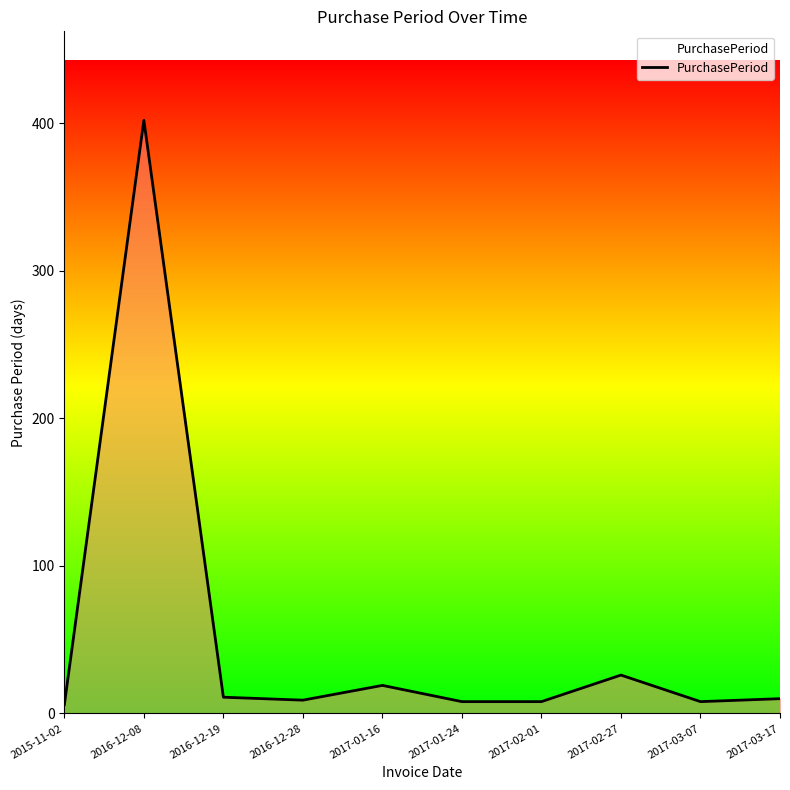

What is the difference between the values at 2016-12-19 and 2017-02-01?

3